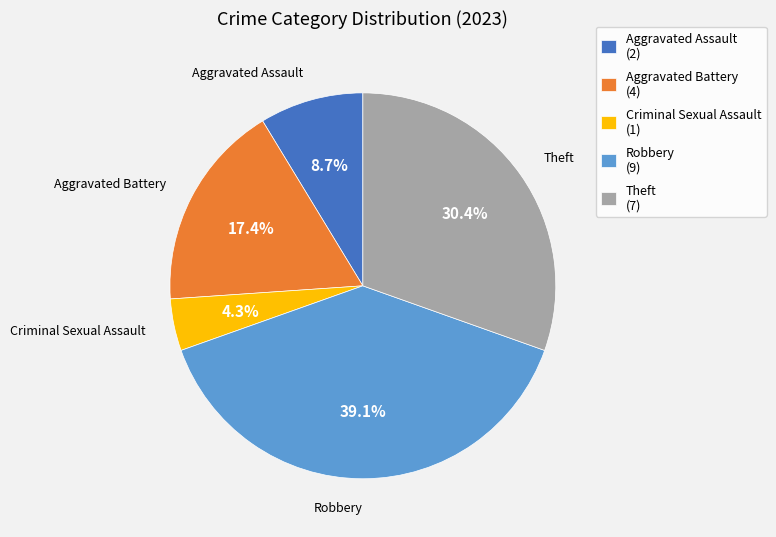

What is the smallest slice in the pie chart?

Criminal Sexual Assault (1)